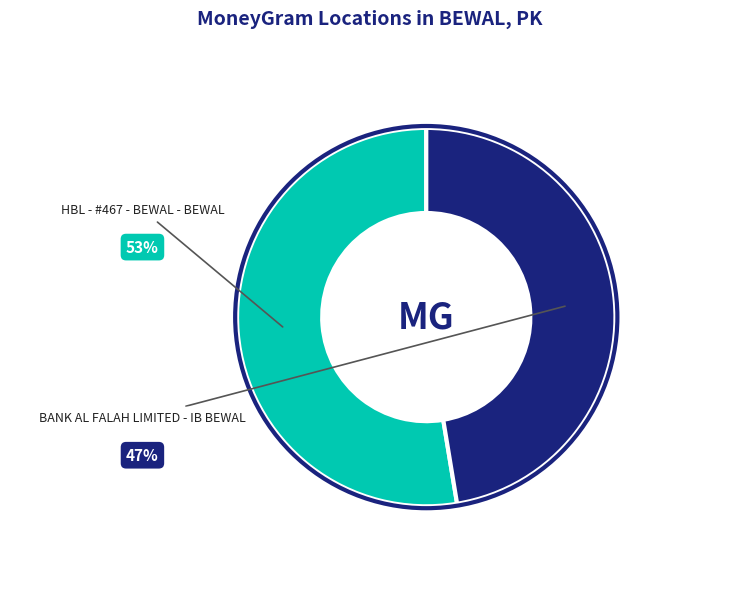

How many segments does this pie chart have?

2